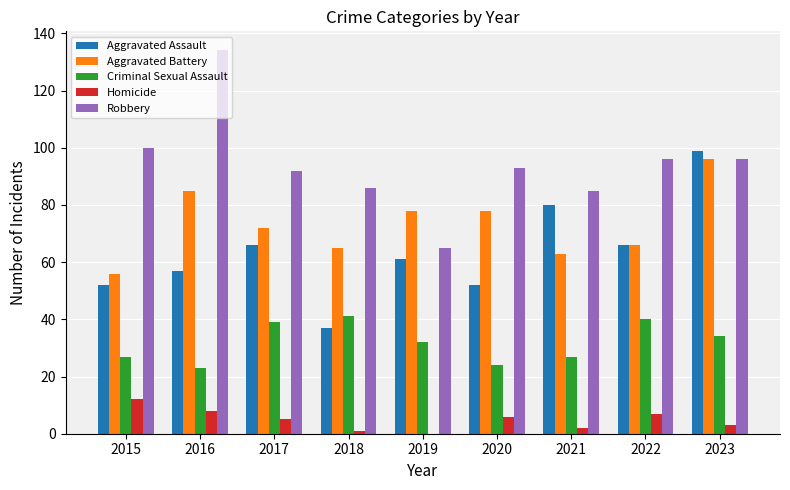

True or false: Aggravated Battery has a value of 78 at 2019.

True